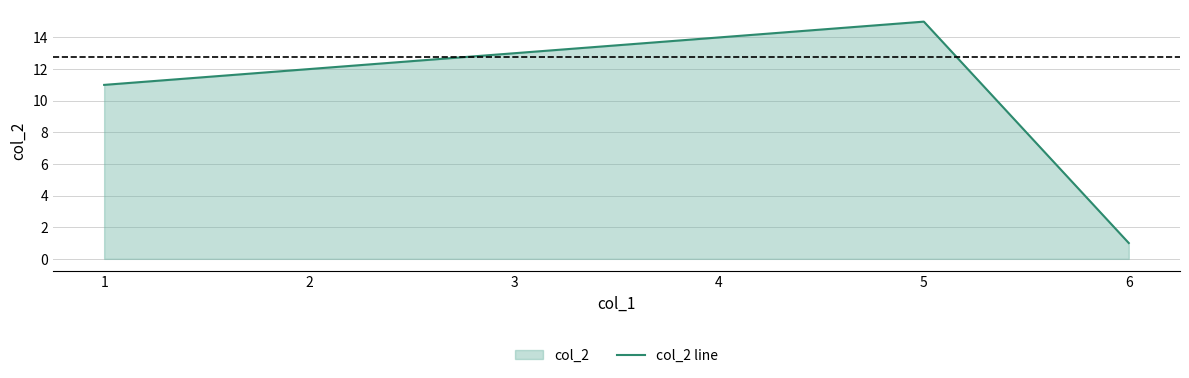

What is the ratio of the value at 5 to the value at 3?

1.2